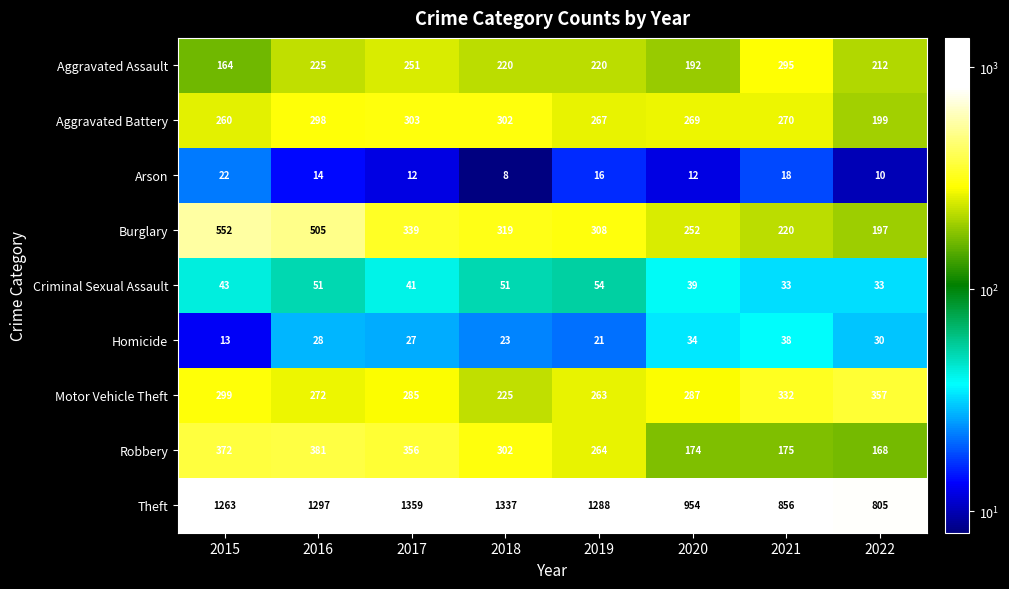

What value does the Burglary series have at 2021, to the nearest 50?

200